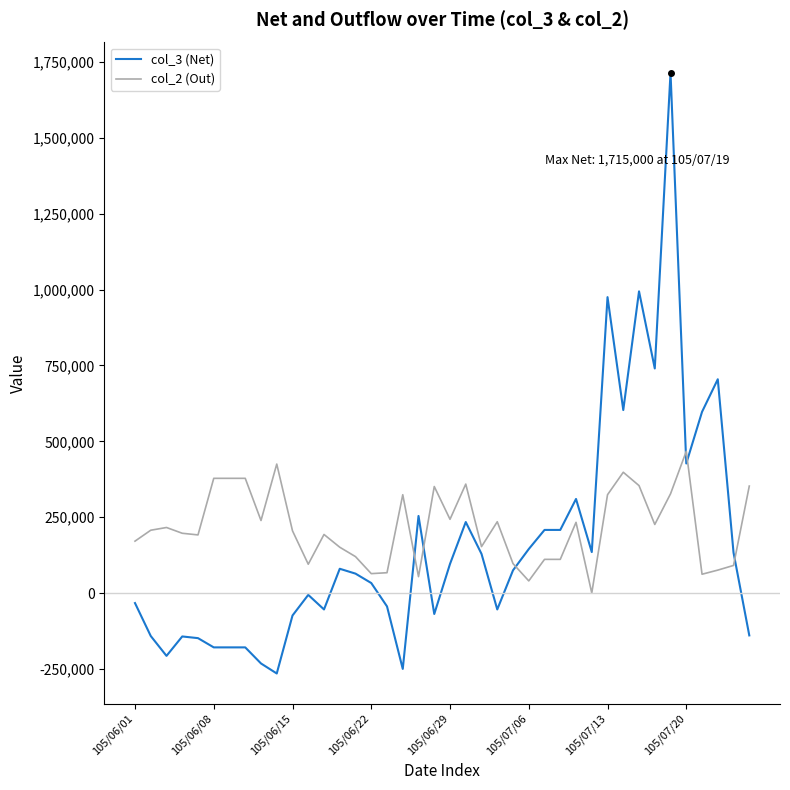

Rank the series by their maximum value, from highest to lowest.

col_3 (Net), col_2 (Out)